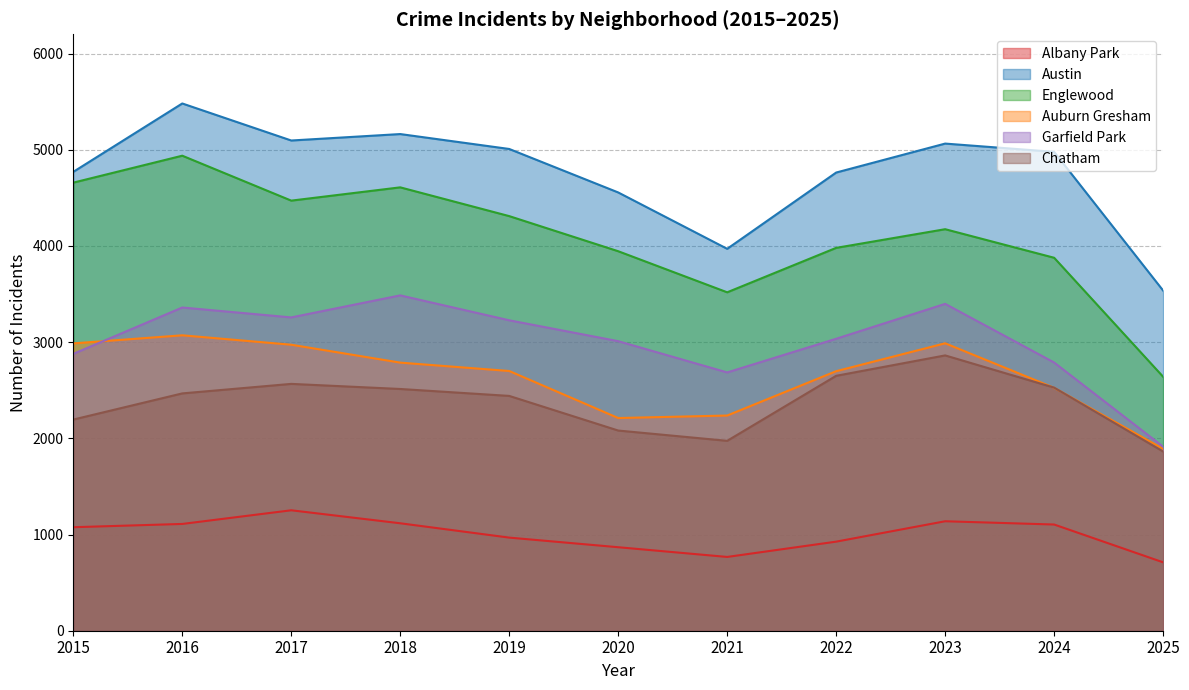

True or false: Austin and Englewood cross at least once.

False